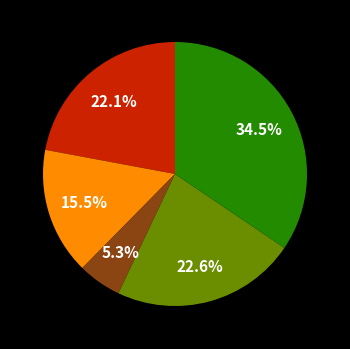

Does any single category account for the majority?

No